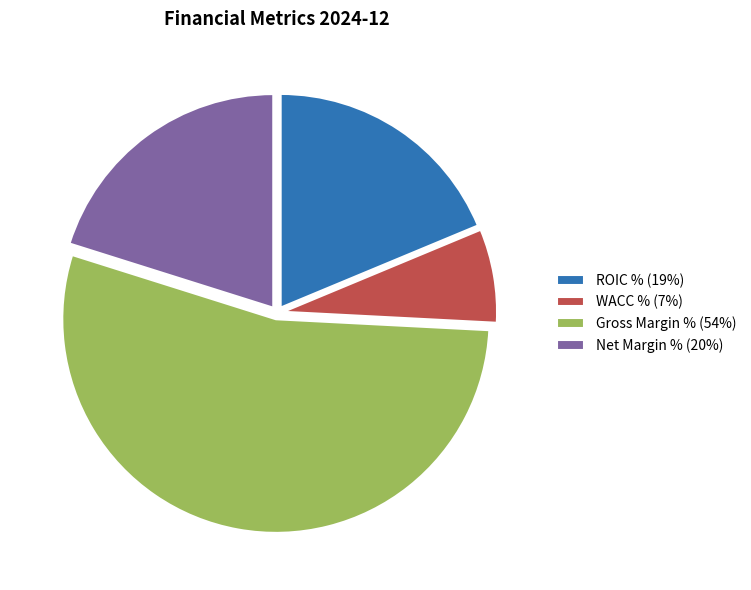

Combined, do Net Margin % and WACC % account for over 50%?

No